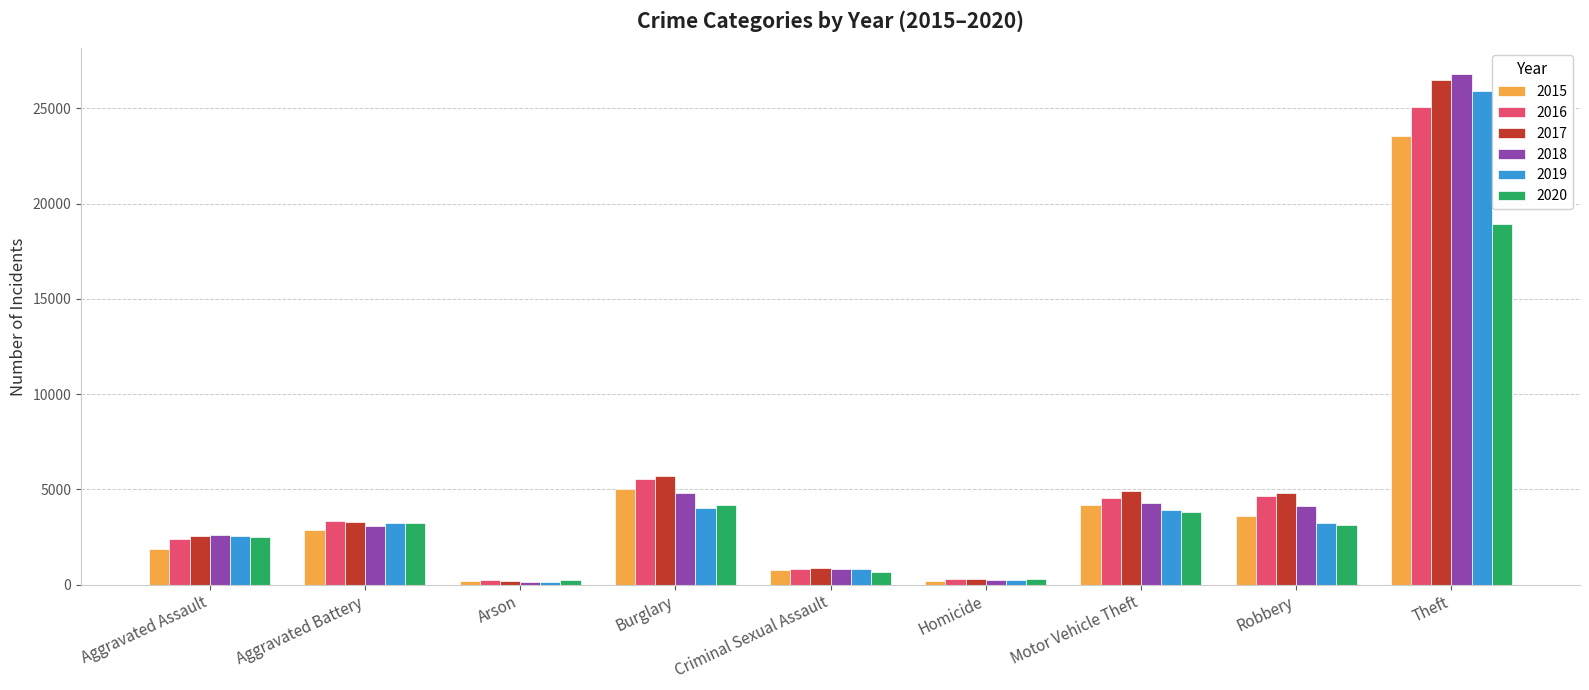

How many values in the 2018 series are below 3099?

4